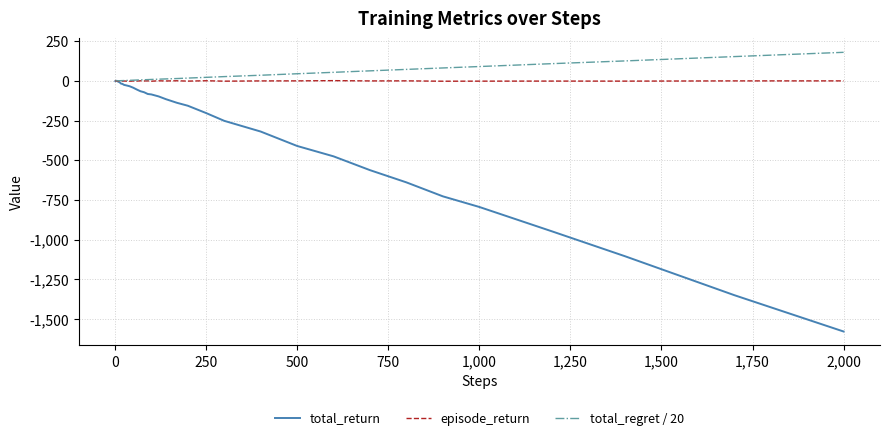

Which series has the widest spread of values?

total_return